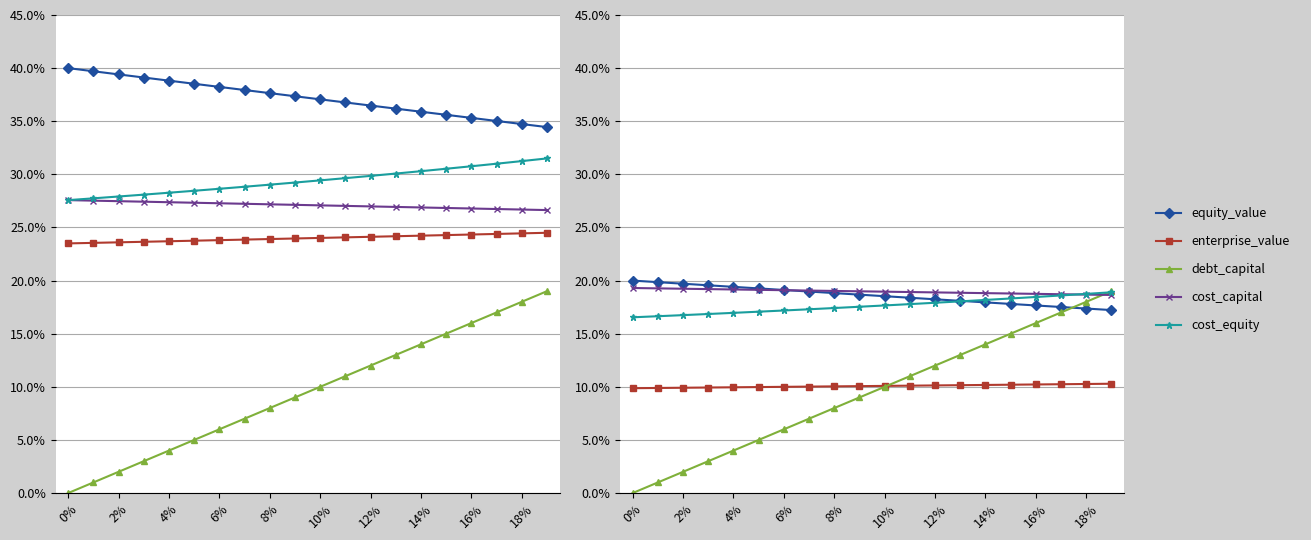

What is the sum of the enterprise_value values at 14 and 2%?

0.2